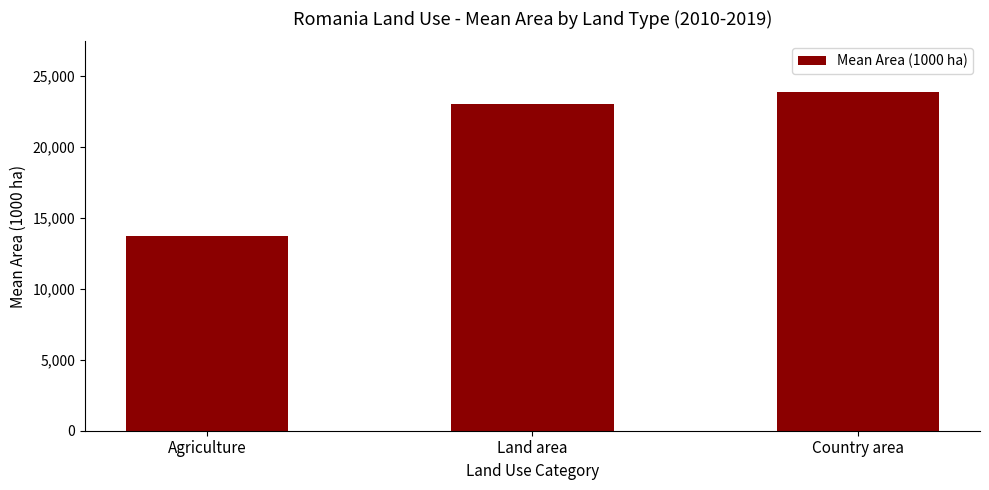

Reading left to right, extract all data points from this chart.

13728	23010	23840